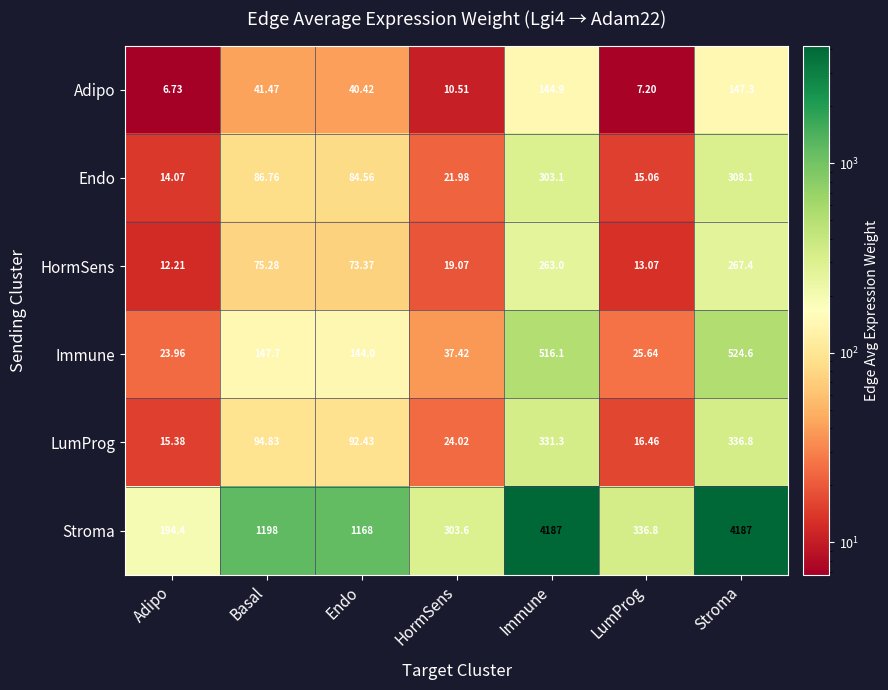

Where is Immune nearest to the value 274?

Basal